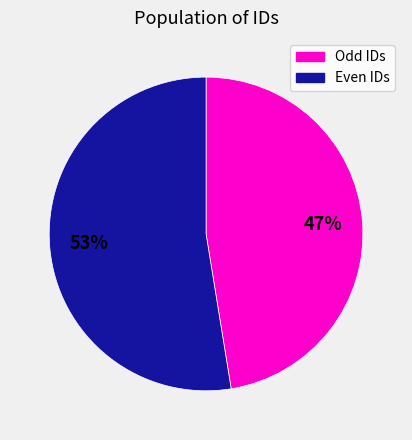

Does any single category account for the majority?

Yes